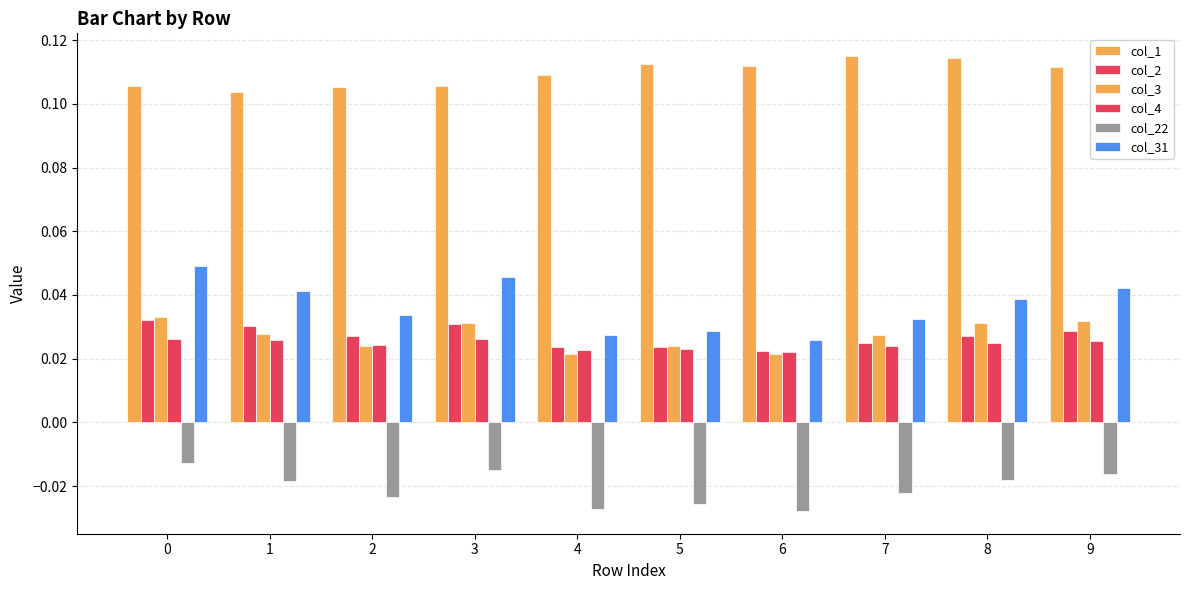

True or false: col_31 has a value of 0.0 at 5.

False